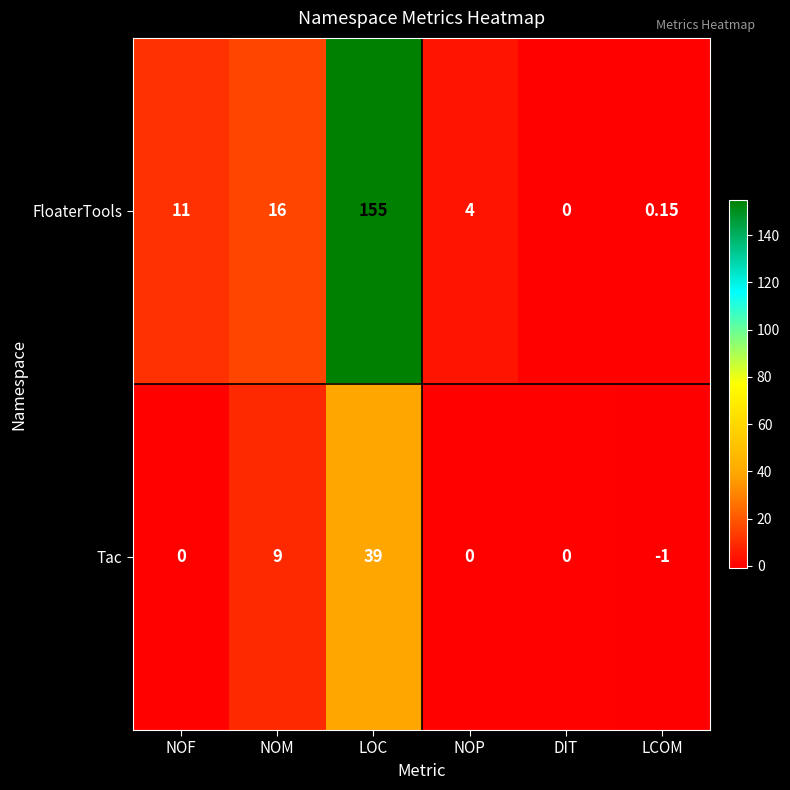

Is the value of FloaterTools at NOF greater than the value of Tac at LOC?

No